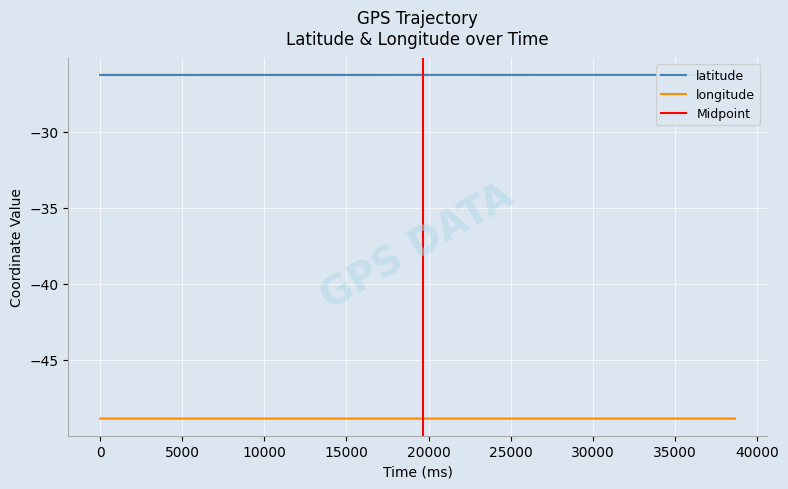

True or false: latitude and longitude intersect in this chart.

False